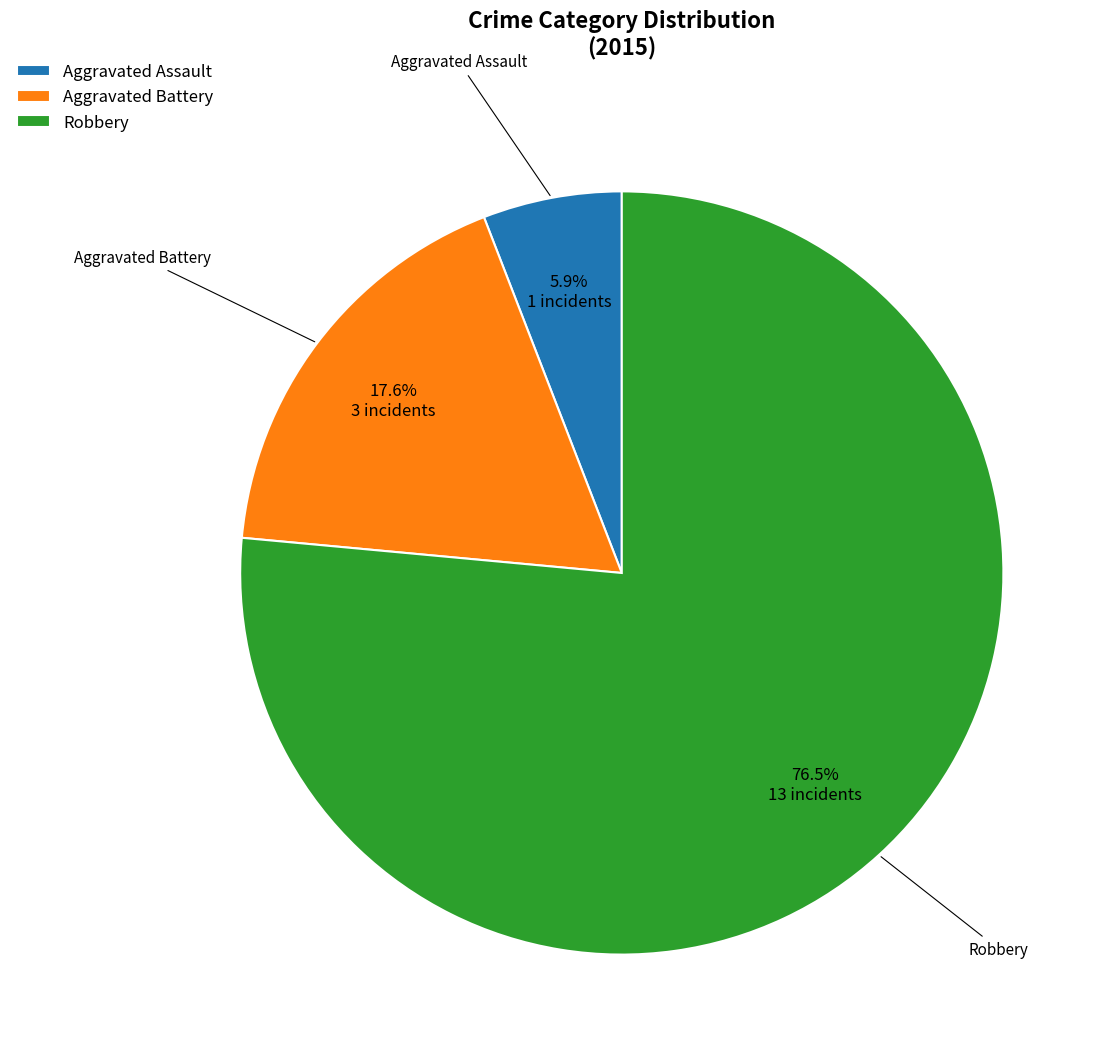

Is it true that Aggravated Battery is 31% of the pie?

False